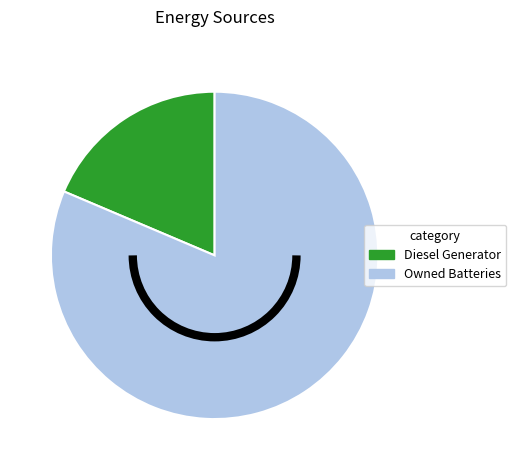

Does any single category account for the majority?

Yes